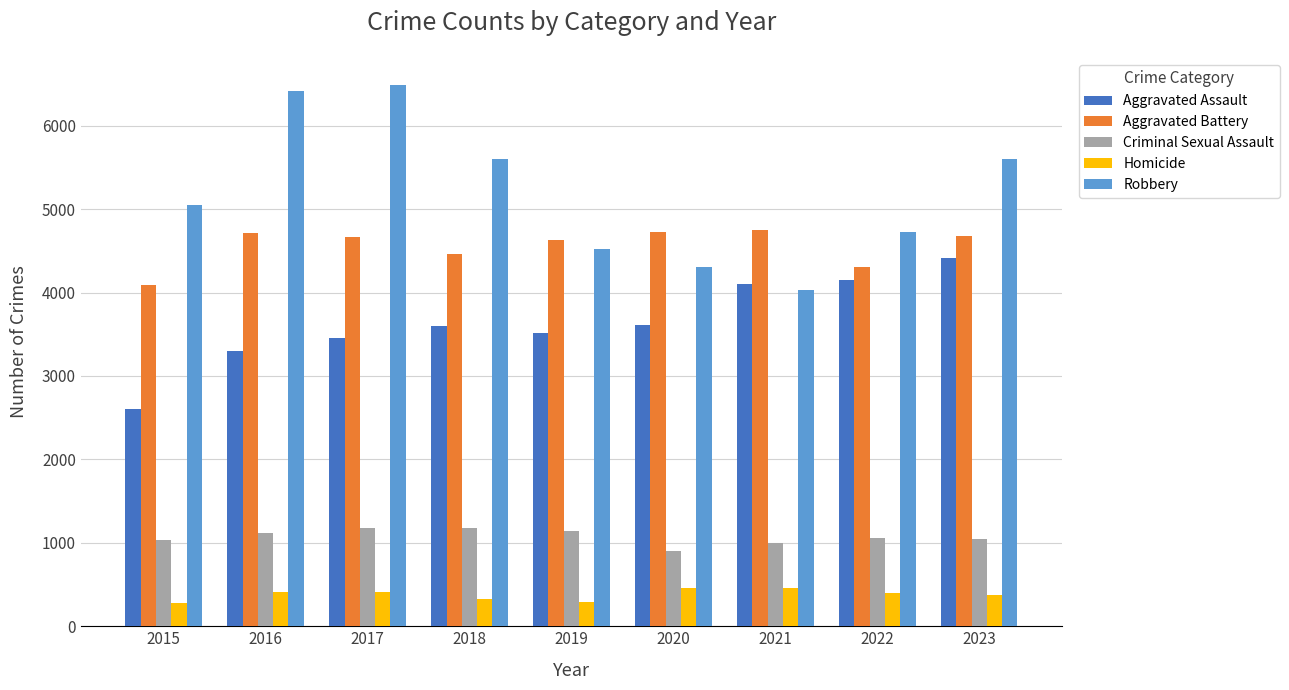

What is the difference between the highest and lowest values at 2015?

4772